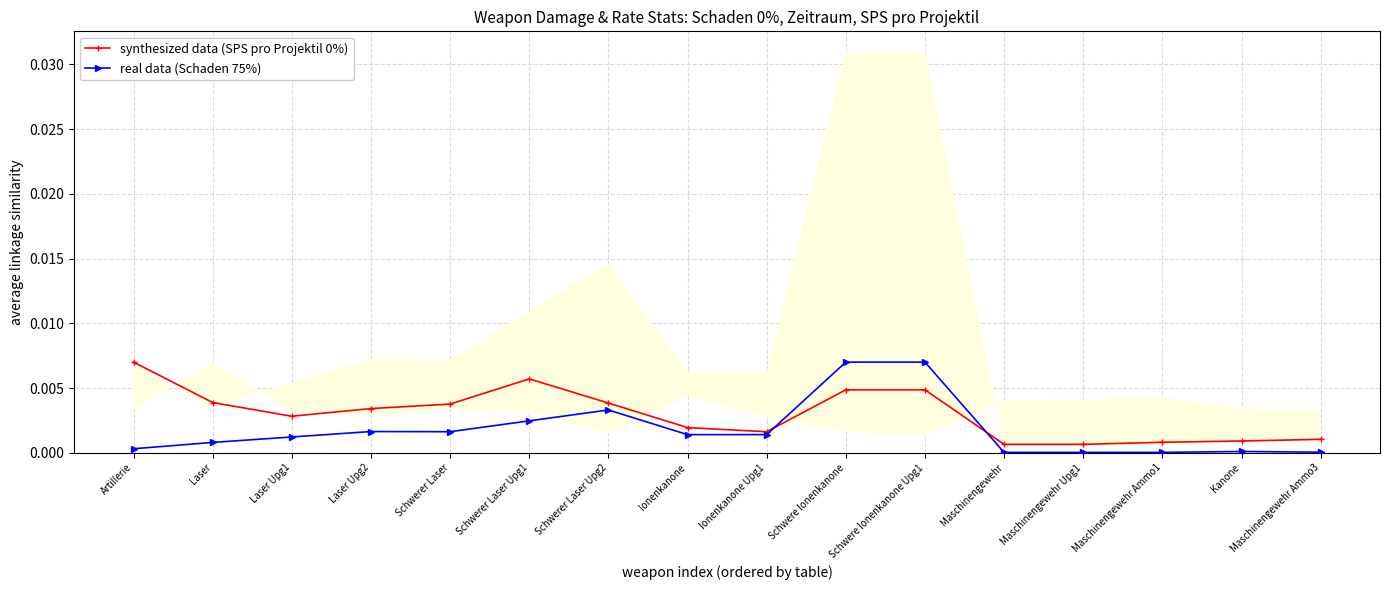

List the series in order of their peak value, lowest first.

synthesized data (SPS pro Projektil 0%), real data (Schaden 75%)